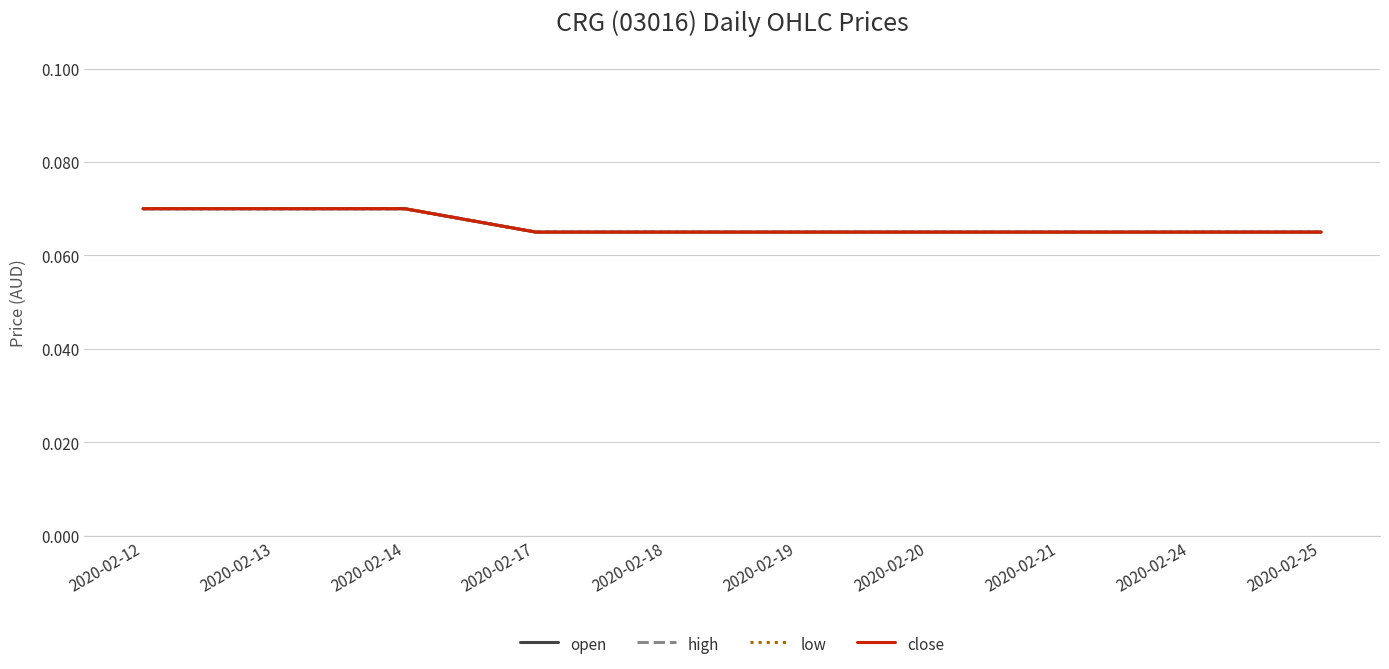

Does the chart display data point markers on the line(s)?

No